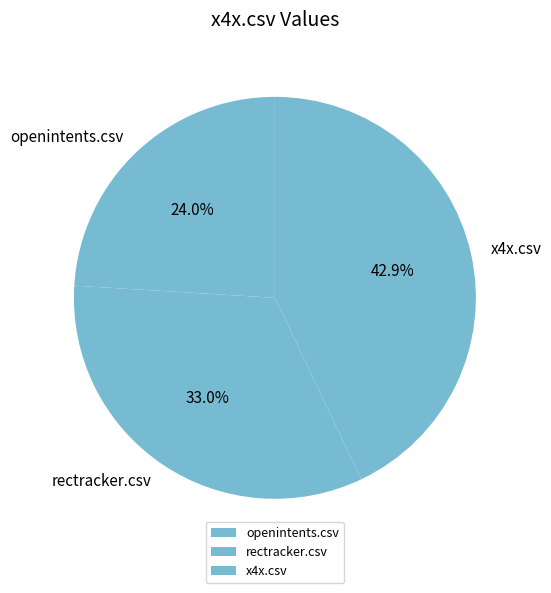

True or false: openintents.csv accounts for 24% of the total.

True